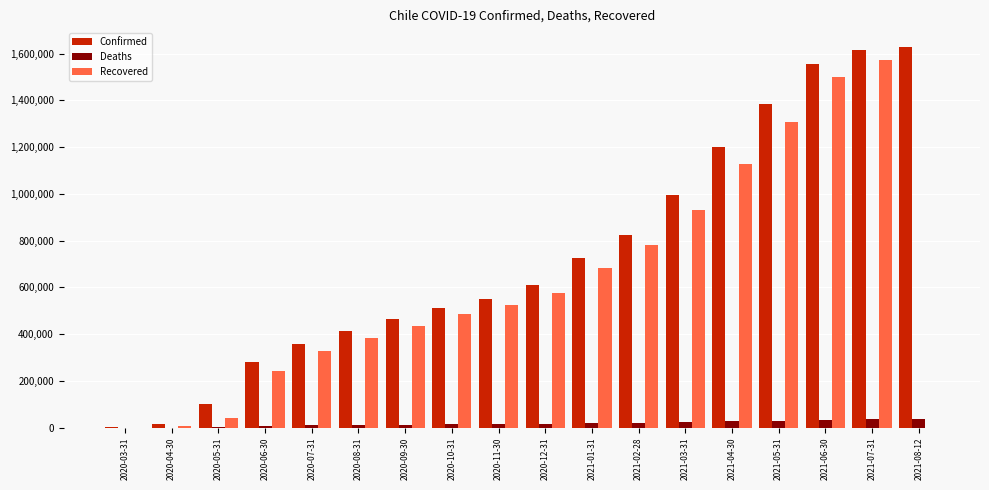

What is the maximum value for Confirmed?

1626595